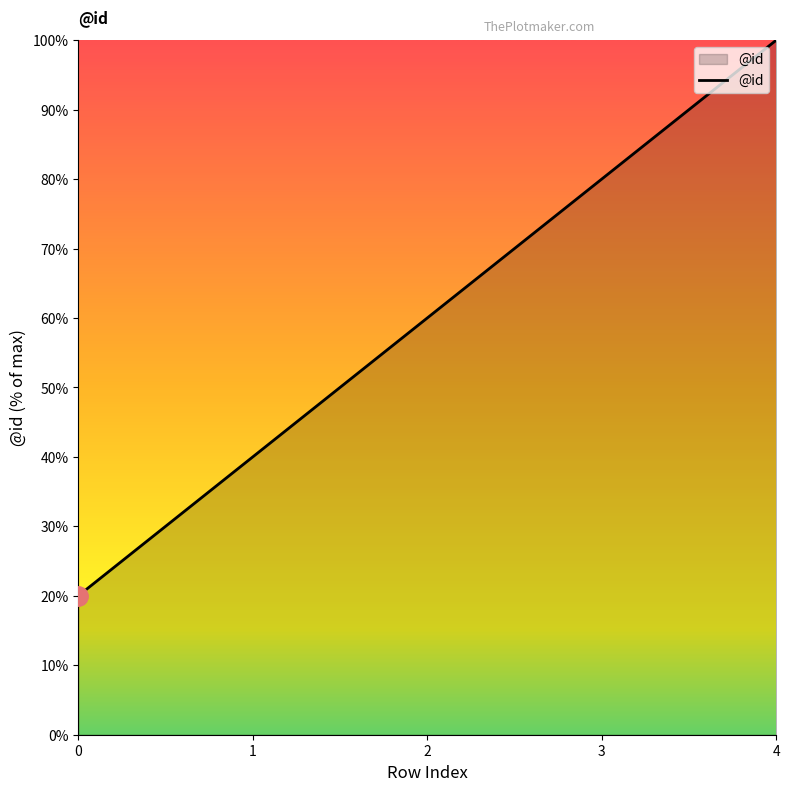

List the labels in order of value, smallest first.

0, 1, 2, 3, 4